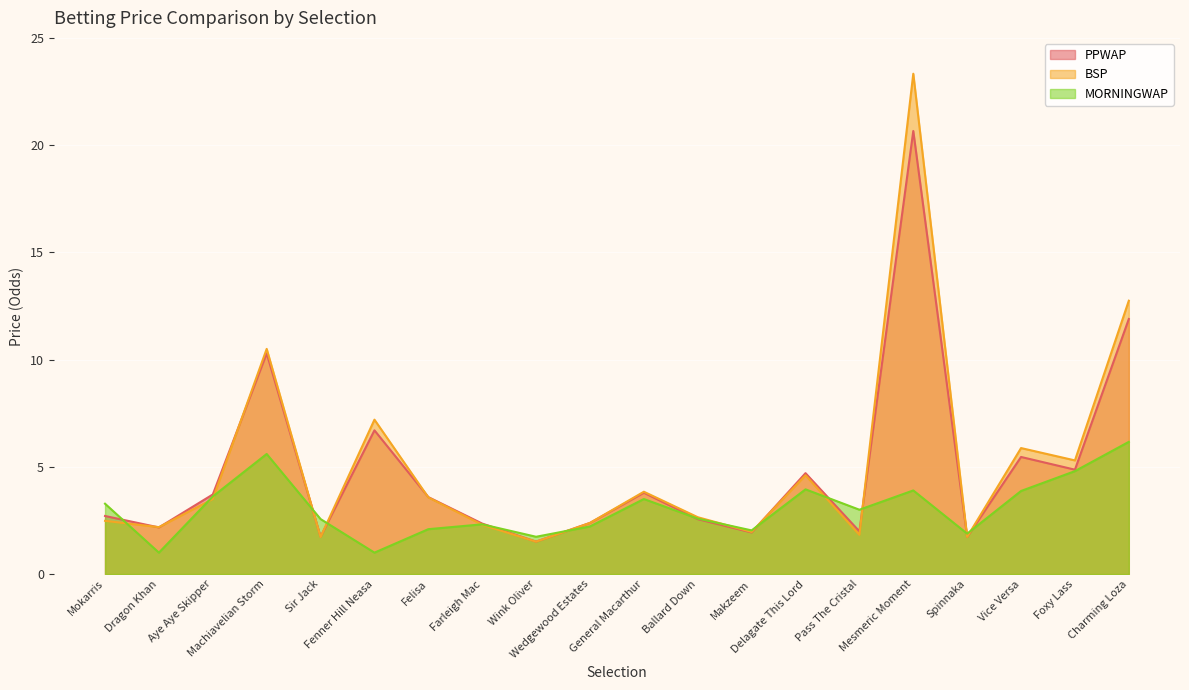

True or false: BSP and MORNINGWAP cross at least once.

True